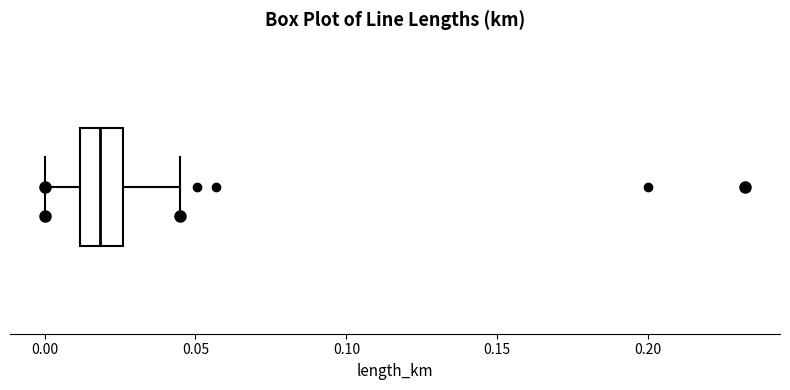

Where does the right whisker of the box end on the x-axis? The values are not printed on the chart, so give them approximately, as read against the axis.

0.045